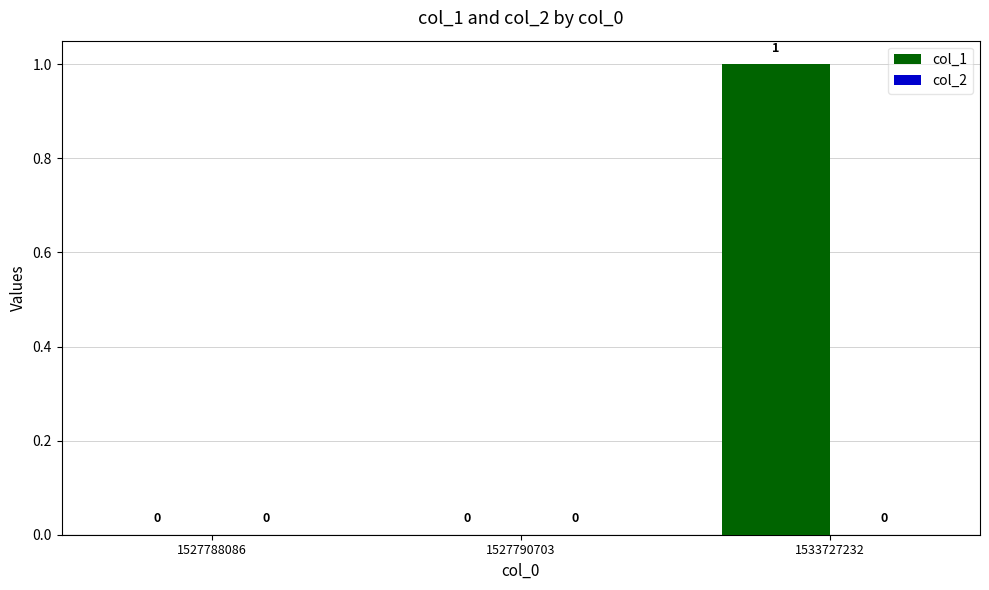

Are the bars horizontal?

No